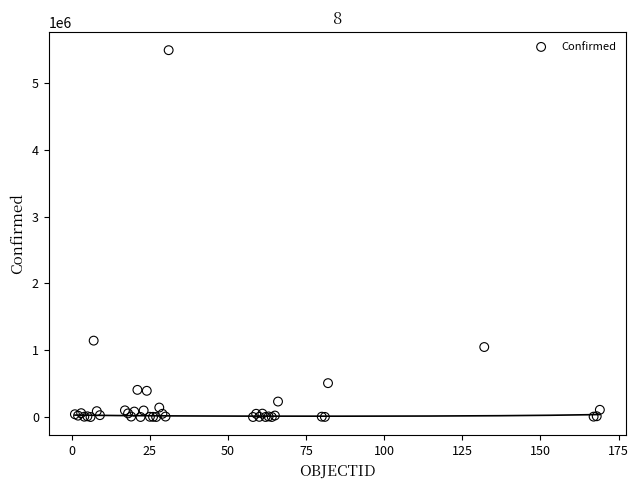

What Y value in the scatter plot is closest to 2747251?

1143800